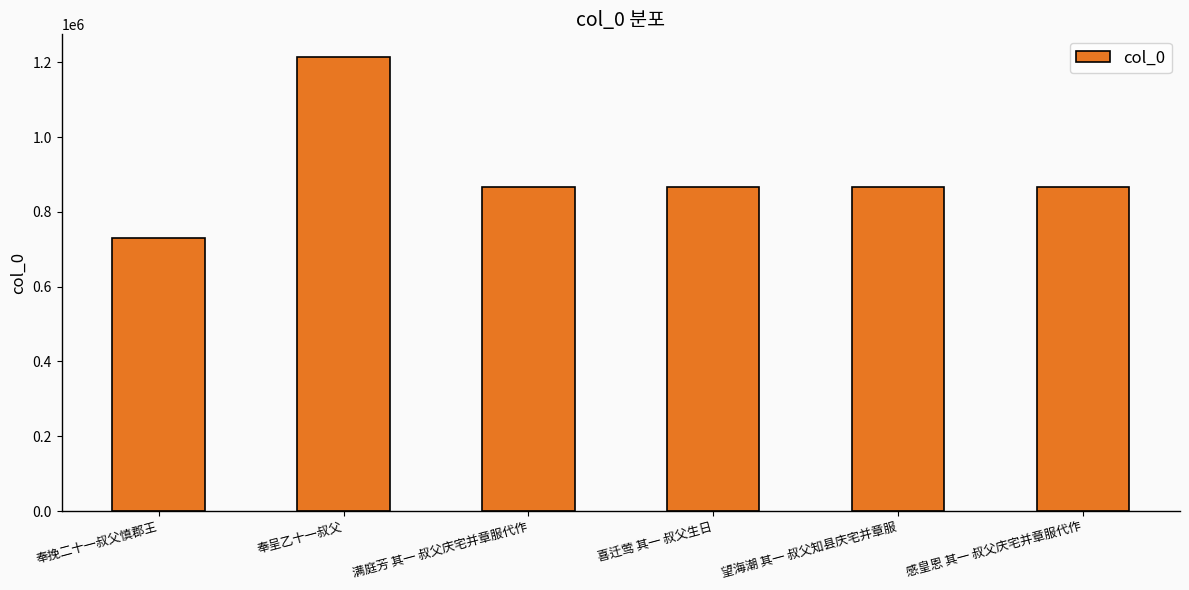

The chart shows a value of 1214537 at 奉呈乙十一叔父. True or false?

True